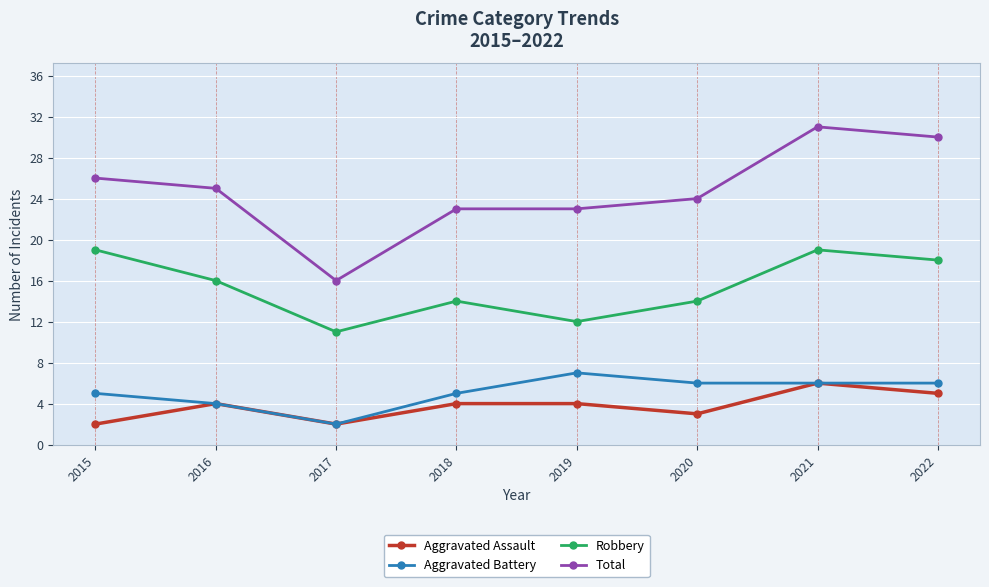

What is the value of the Aggravated Assault point at the 5th from the left?

4